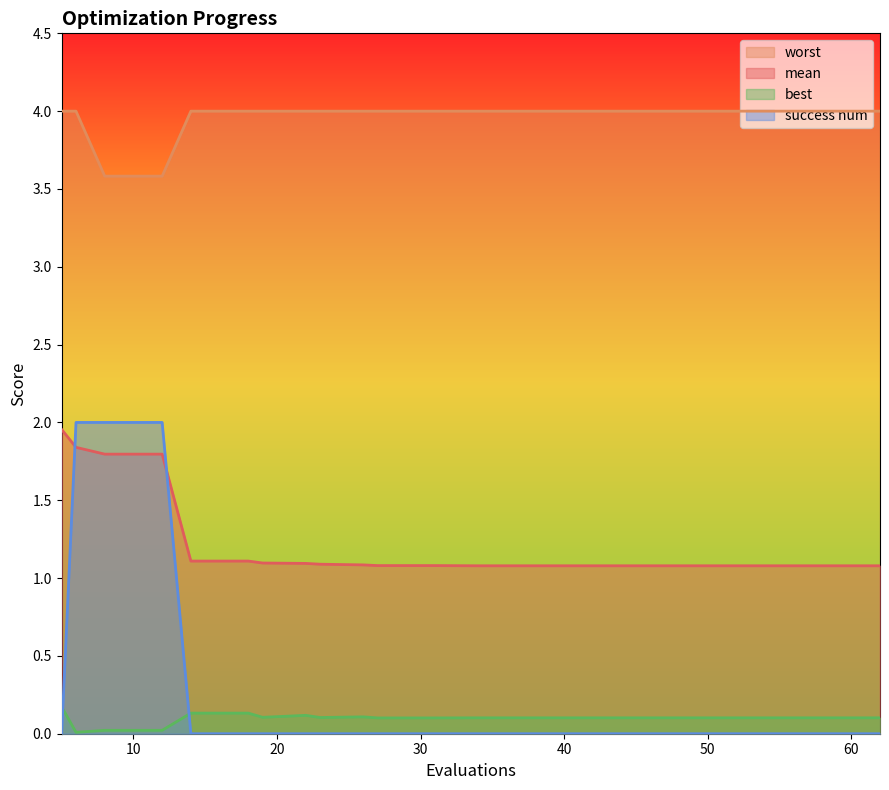

At 38, list the series in order from largest to smallest.

worst, mean, best, success num